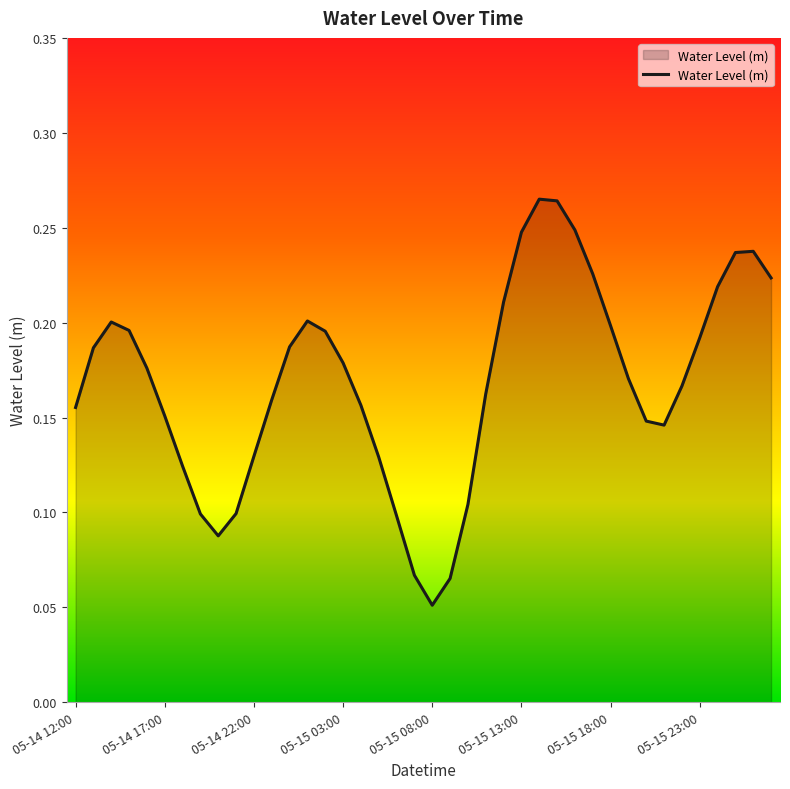

At which category does the chart reach its peak across all series?

05-15 14:00